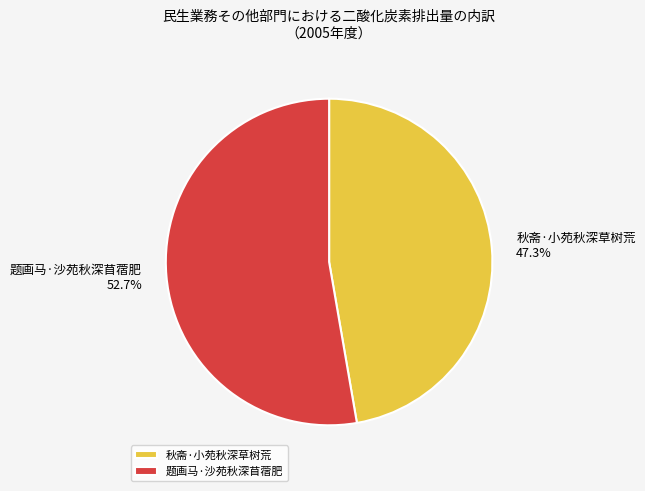

Between 秋斋·小苑秋深草树荒 and 题画马·沙苑秋深苜蓿肥, which is larger?

题画马·沙苑秋深苜蓿肥